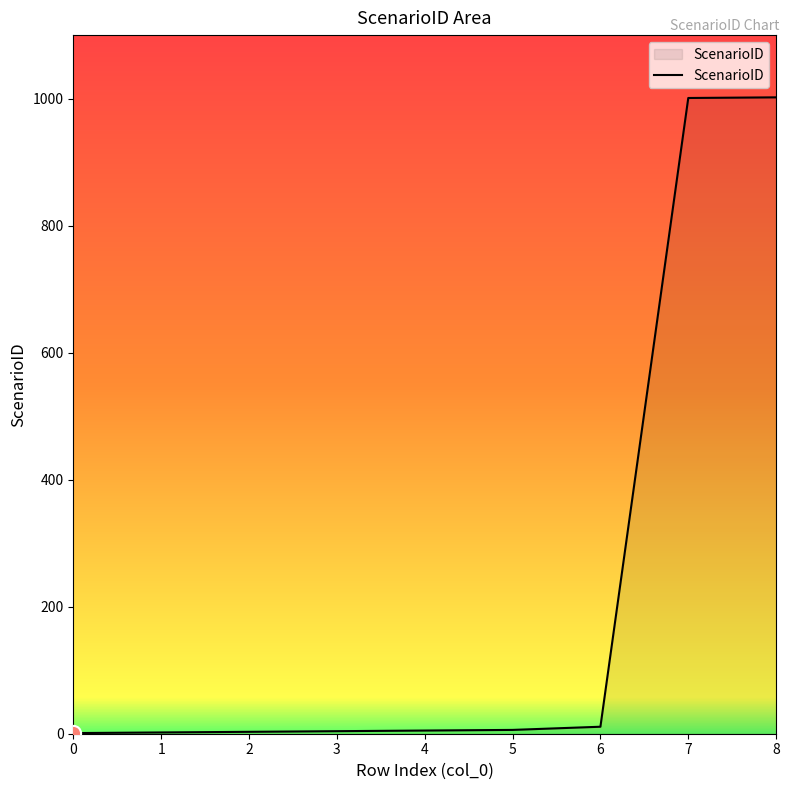

Approximately how many times larger is the value at 3 compared to 2?

1.3